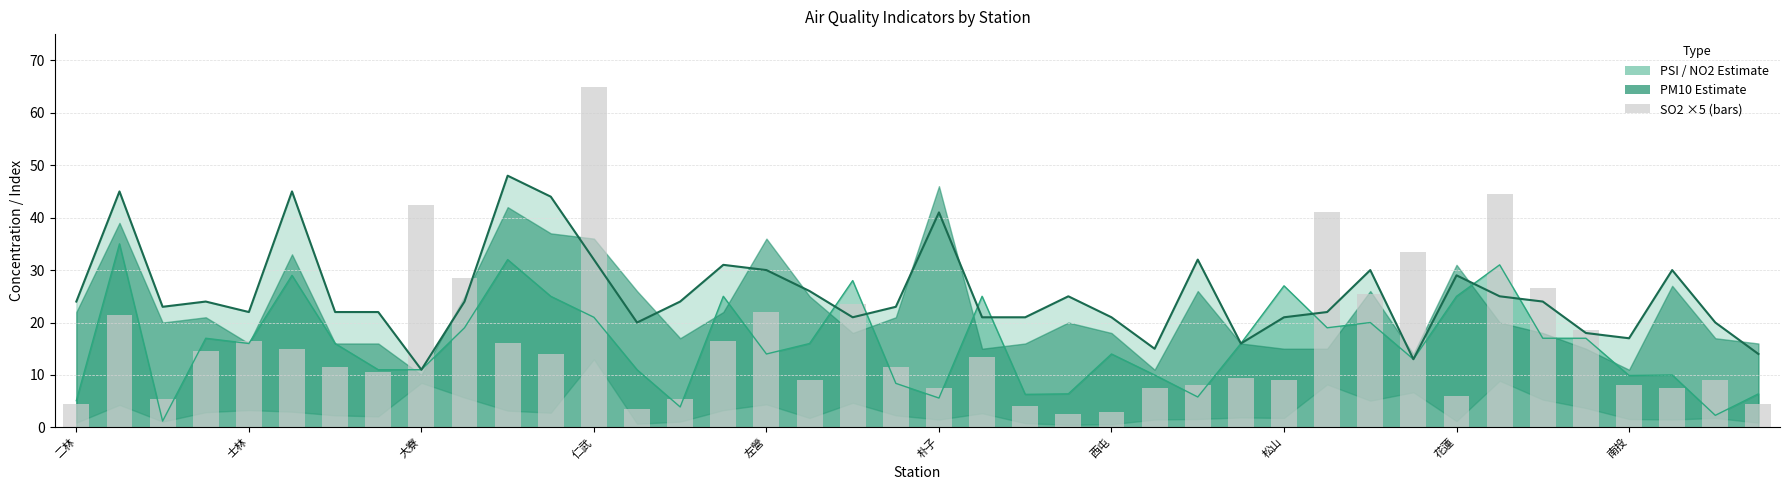

Does the chart contain any negative values?

No